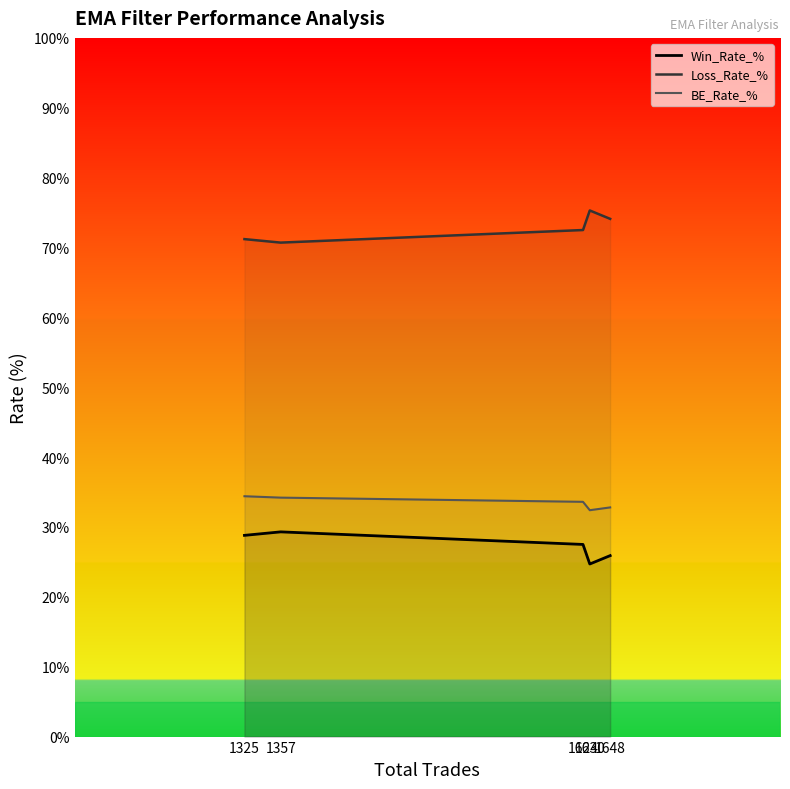

True or false: Loss_Rate_% and BE_Rate_% cross at least once.

False